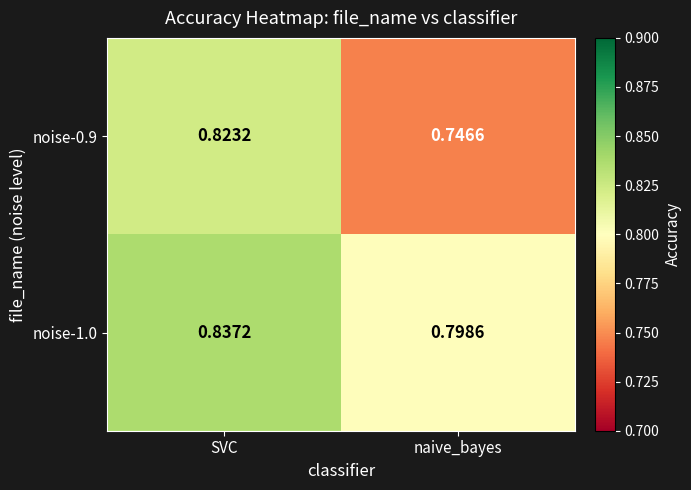

At which category is the sum across all series the highest?

SVC